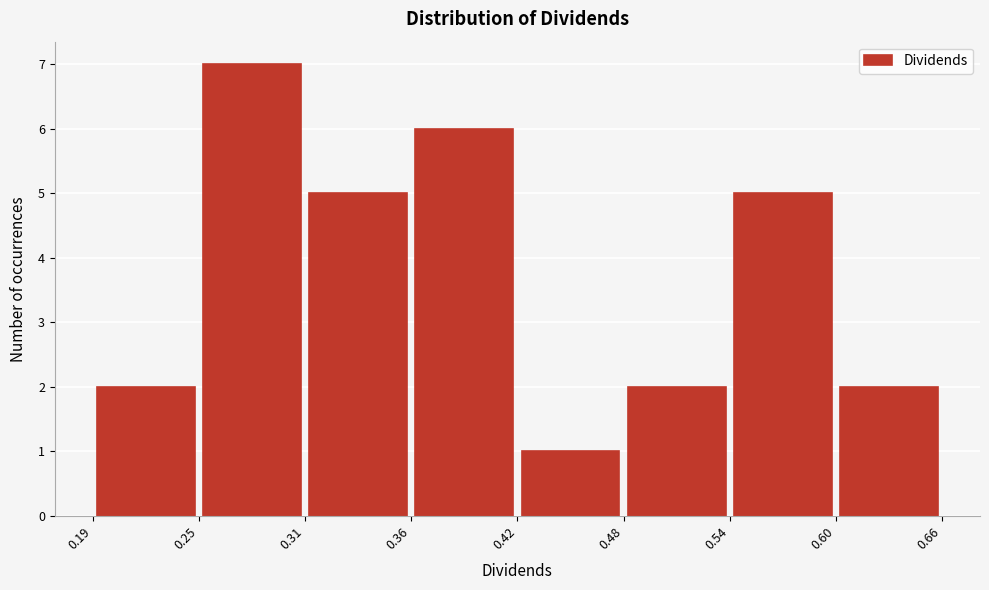

Over which range of the x-axis is the bar tallest?

0.25 to 0.31